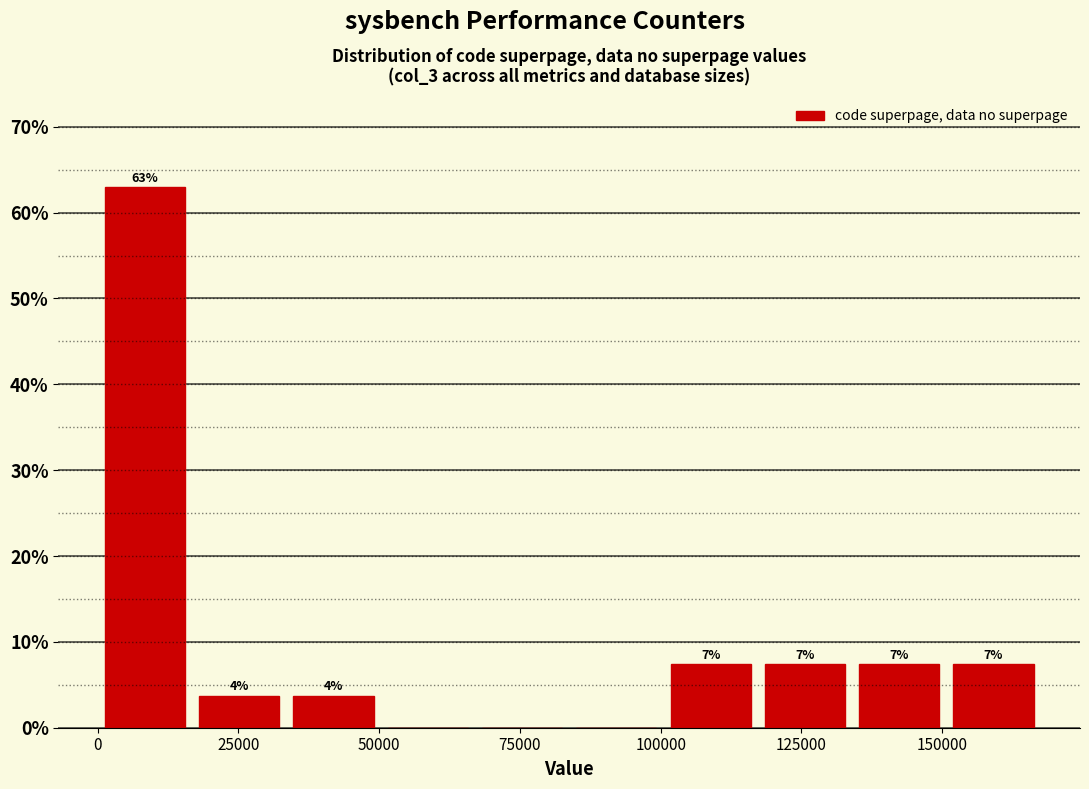

Around what value on the x-axis is the tallest bar? Give the approximate position of its centre, as read against the axis.

10000